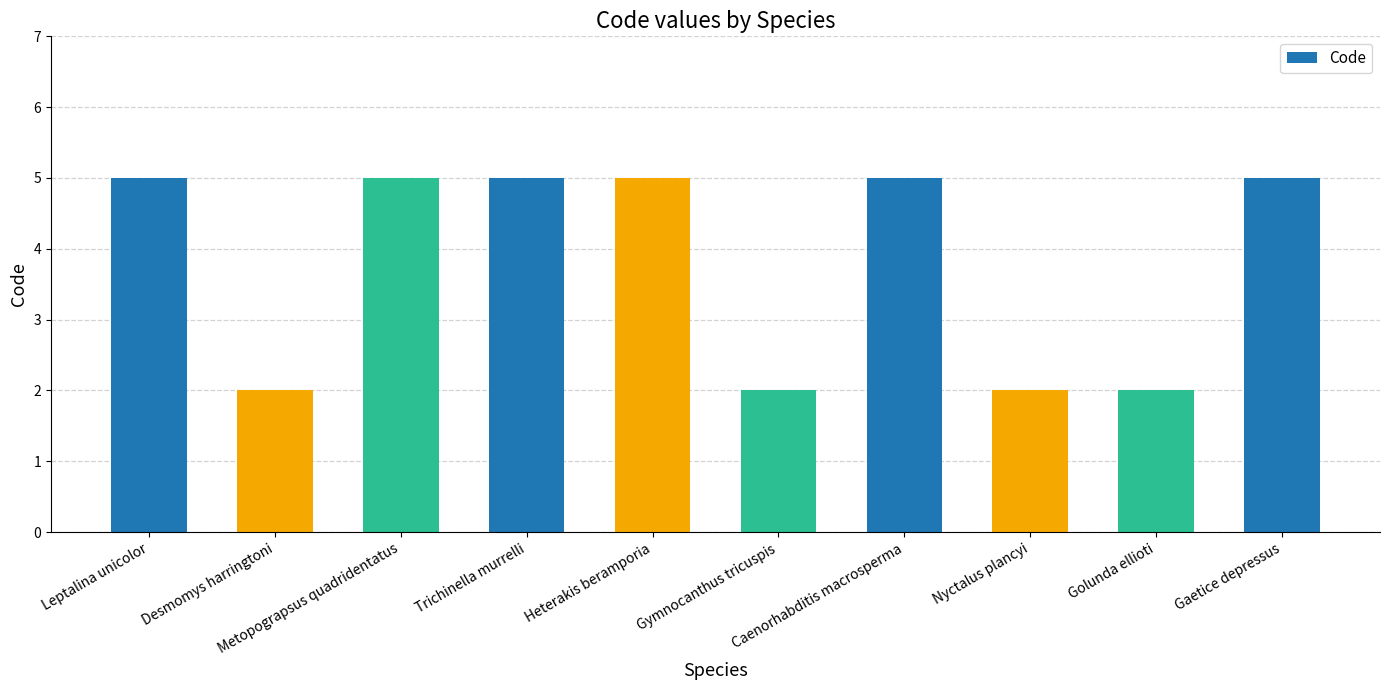

Are the bars horizontal?

No